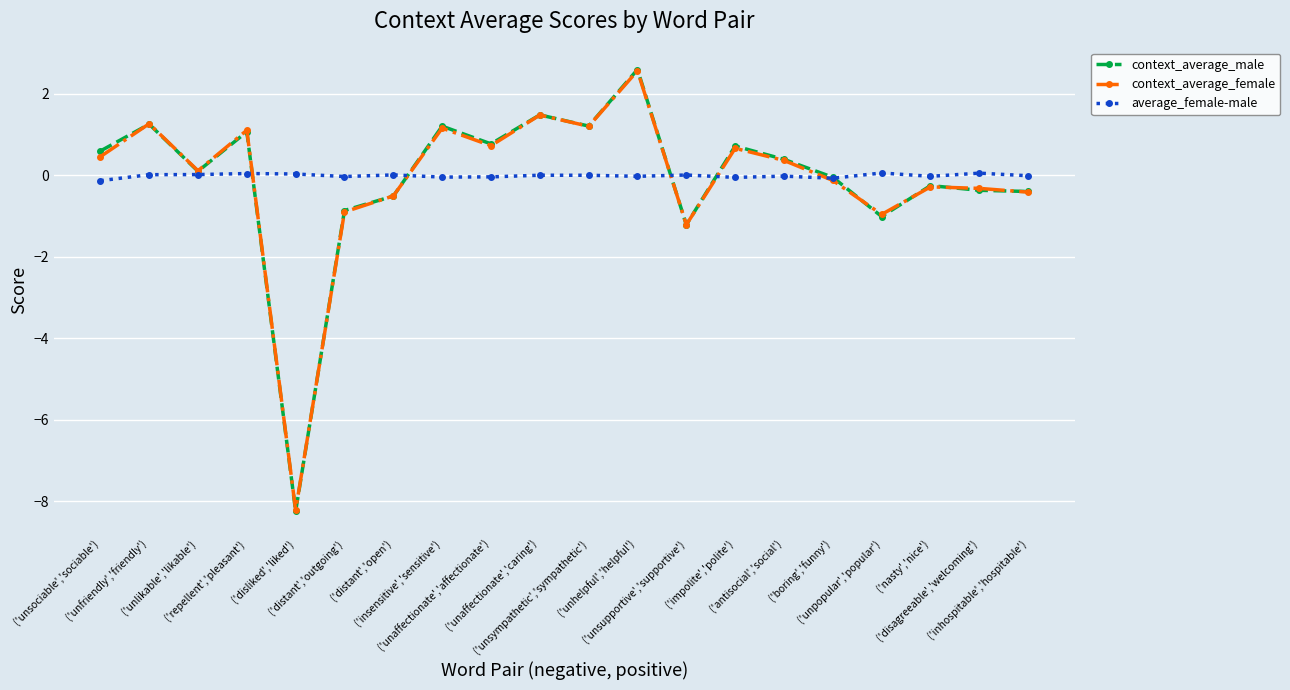

At which category does context_average_female reach its first local peak?

('unfriendly','friendly')